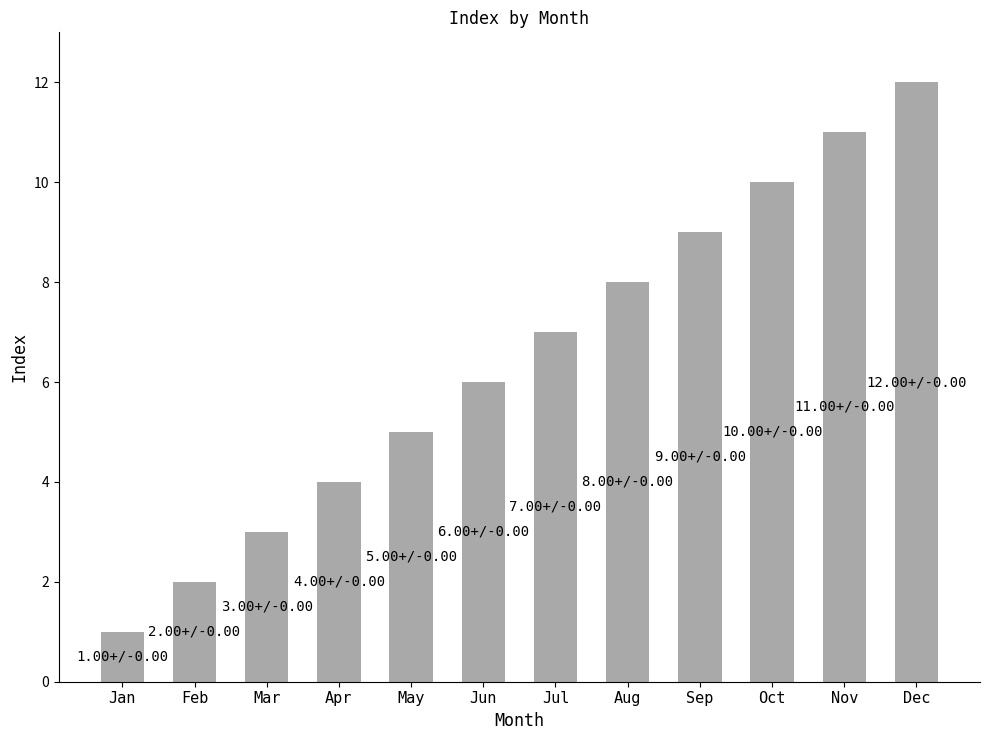

Count the number of data series in this chart.

1